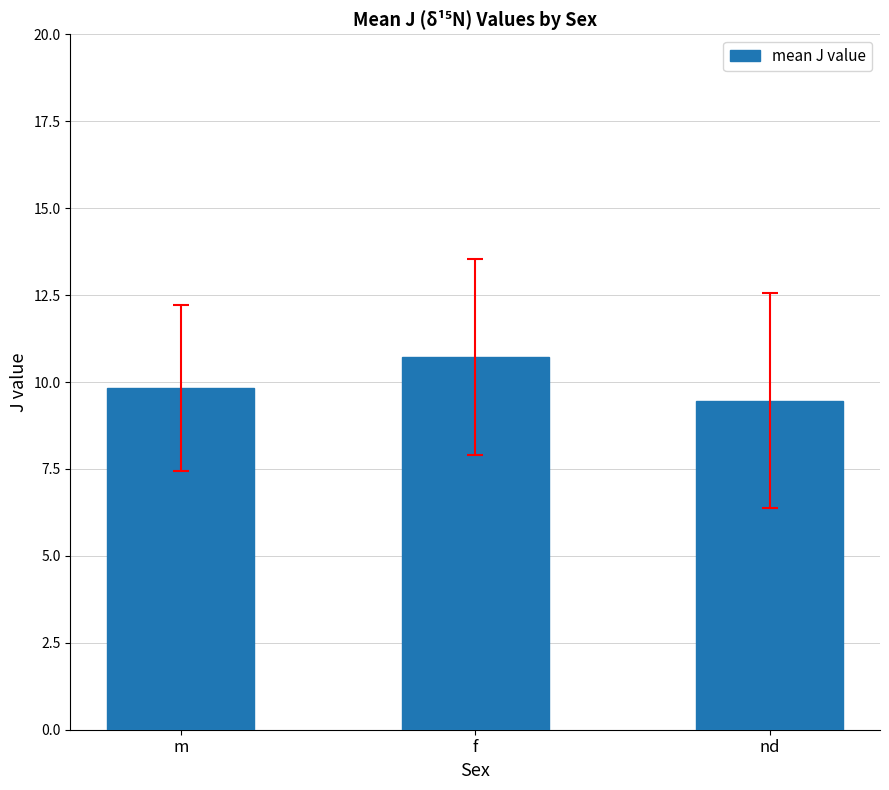

Which label corresponds to the largest value in the chart?

f